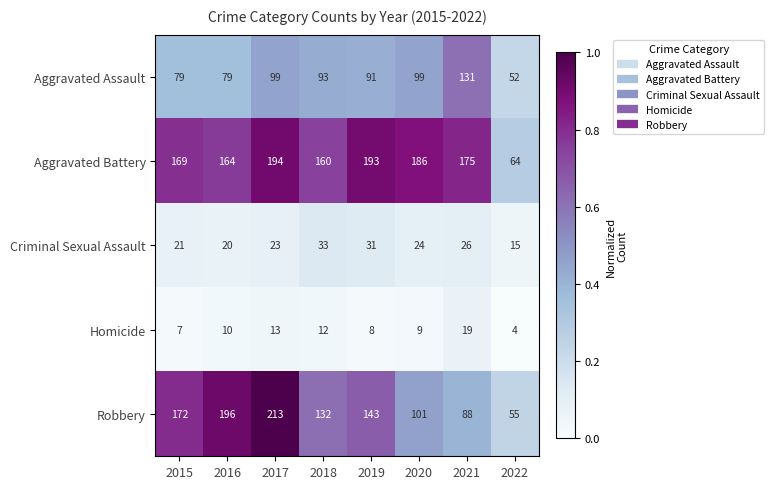

What is the sum of all Robbery values?

1100